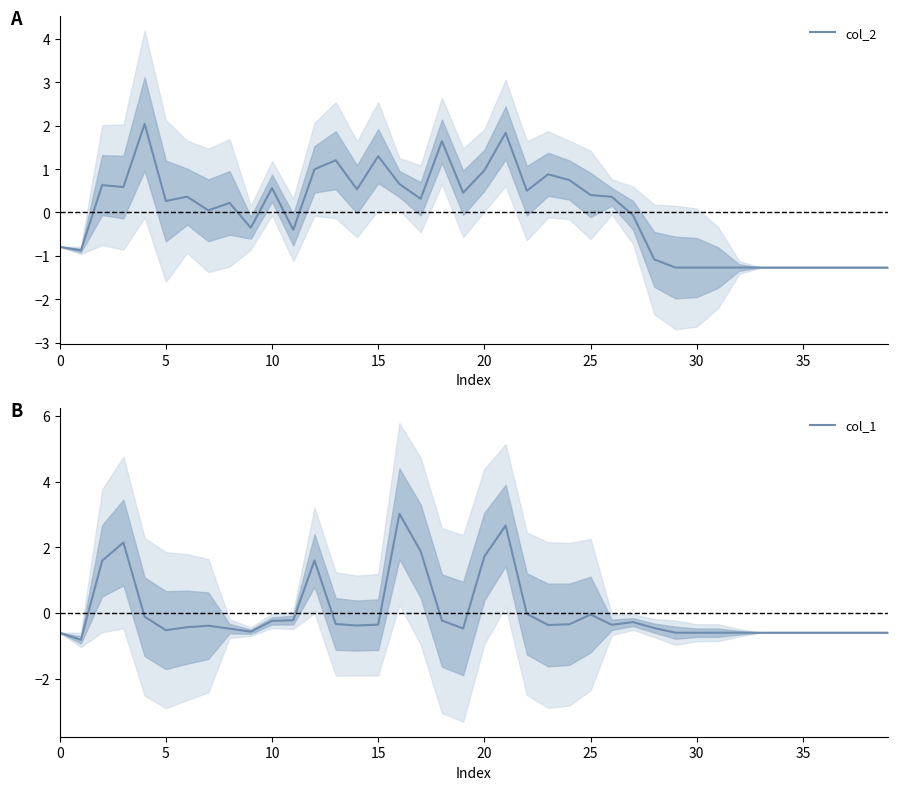

Reading left to right, what are all the values shown in this chart?

col_2: -0.8	-0.9	0.6	0.6	2.0	0.3	0.4	0.0	0.2	-0.4	0.6	-0.4	1.0	1.2	0.5	1.3	0.7	0.3	1.6	0.5	1.0	1.8	0.5	0.9	0.7	0.4	0.4	-0.1	-1.1	-1.3	-1.3	-1.3	-1.3	-1.3	-1.3	-1.3	-1.3	-1.3	-1.3	-1.3
col_1: -0.6	-0.8	1.6	2.1	-0.1	-0.5	-0.4	-0.4	-0.5	-0.6	-0.2	-0.2	1.6	-0.3	-0.4	-0.4	3.0	1.9	-0.2	-0.5	1.7	2.7	-0.0	-0.4	-0.3	-0.0	-0.4	-0.3	-0.5	-0.6	-0.6	-0.6	-0.6	-0.6	-0.6	-0.6	-0.6	-0.6	-0.6	-0.6